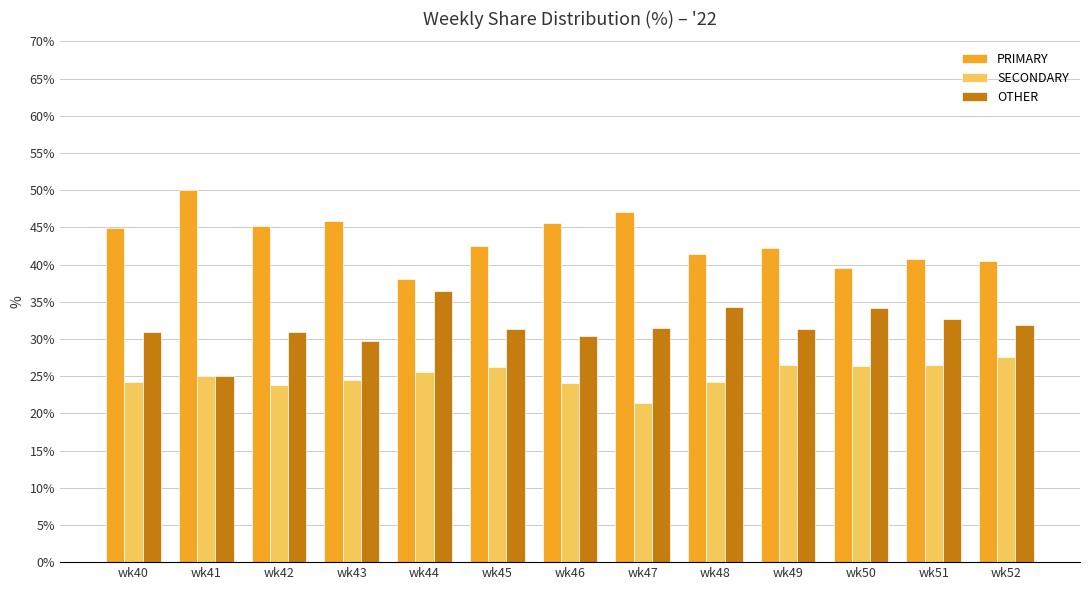

What is the spread (max minus min) of values at wk49?

15.8